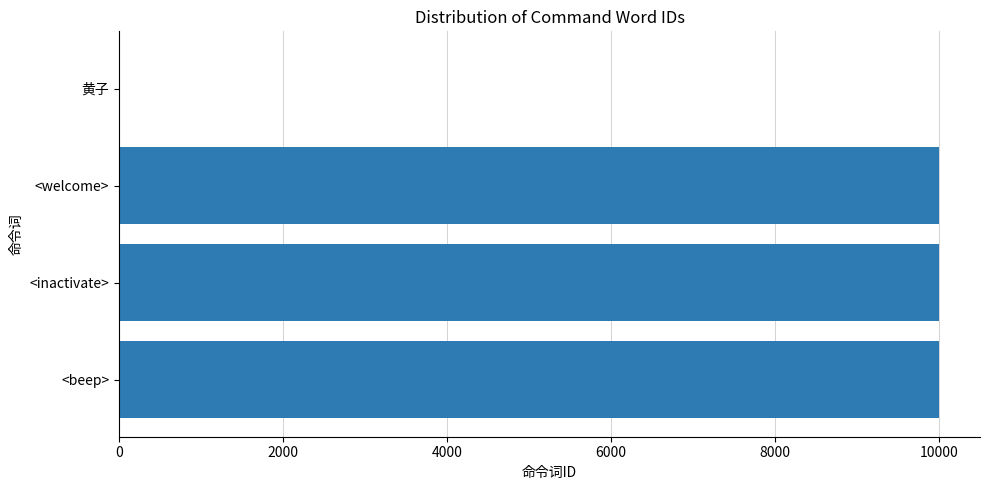

The value at <beep> is 15349. True or false?

False